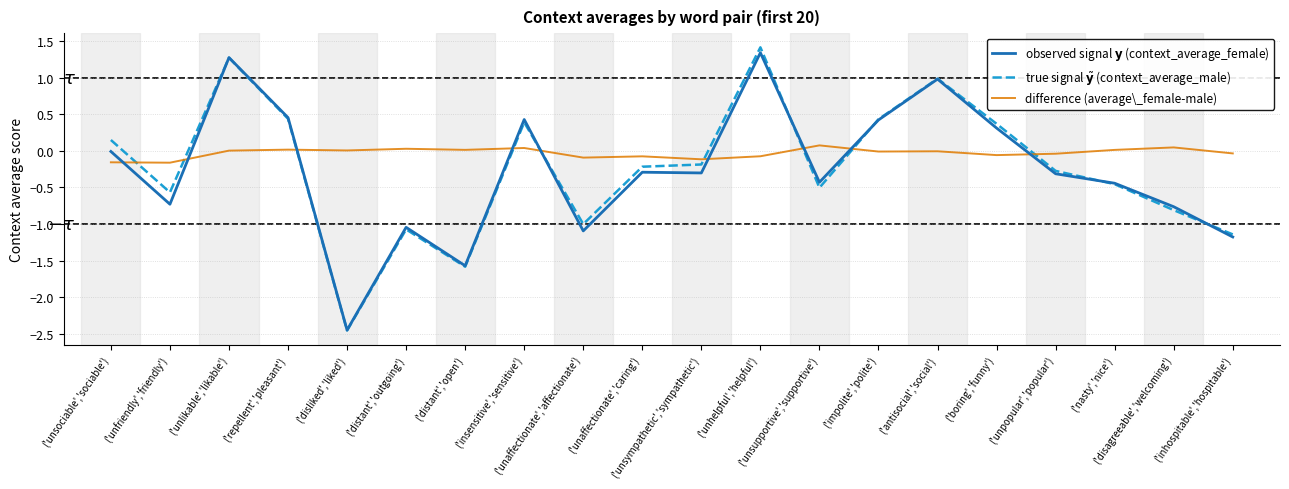

Which series changed the most between ('distant','open') and ('inhospitable','hospitable')?

true signal $\tilde{\mathbf{y}}$ (context_average_male)